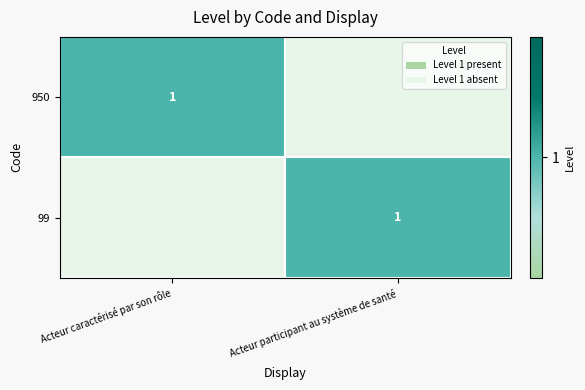

Which has a higher value, Acteur caractérisé par son rôle or Acteur participant au système de santé?

Acteur caractérisé par son rôle